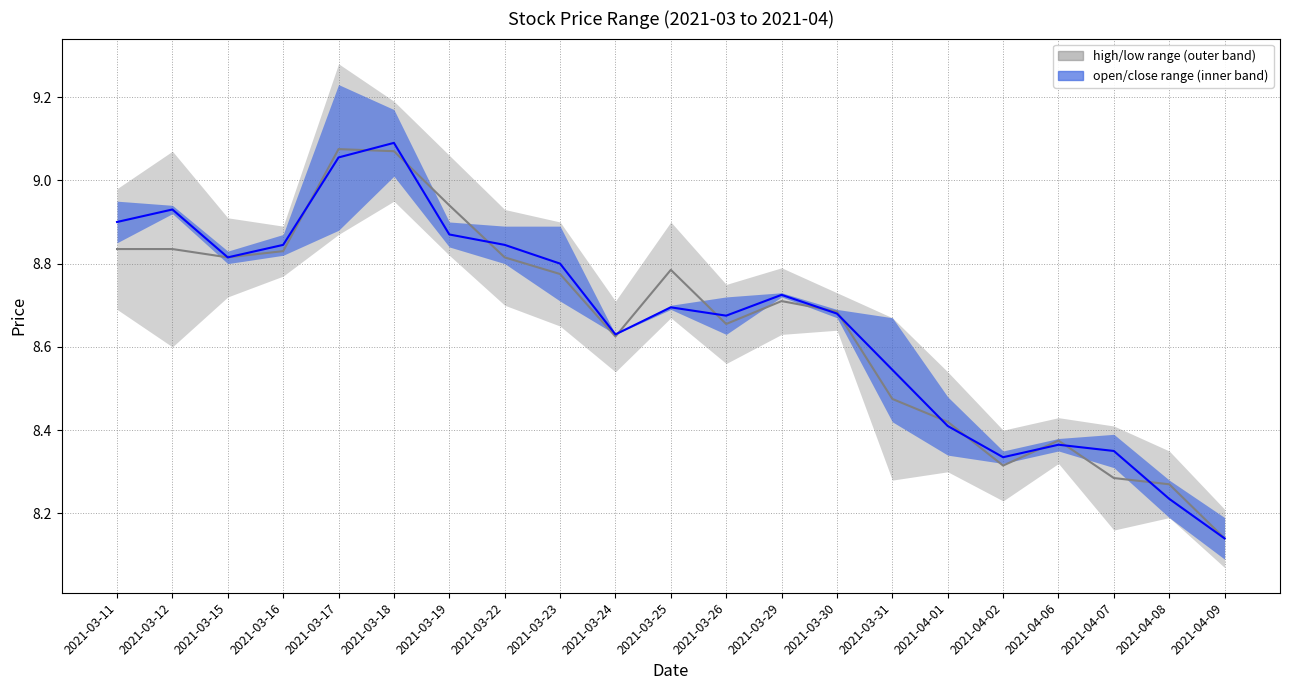

The value of open-close median at 2021-03-17 is 5.5. True or false?

False